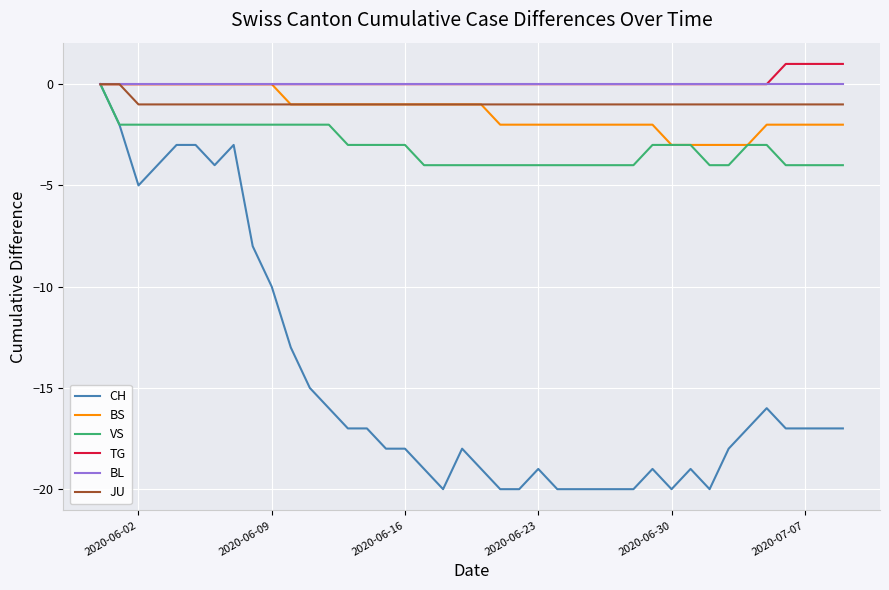

Count the number of data series in this chart.

6